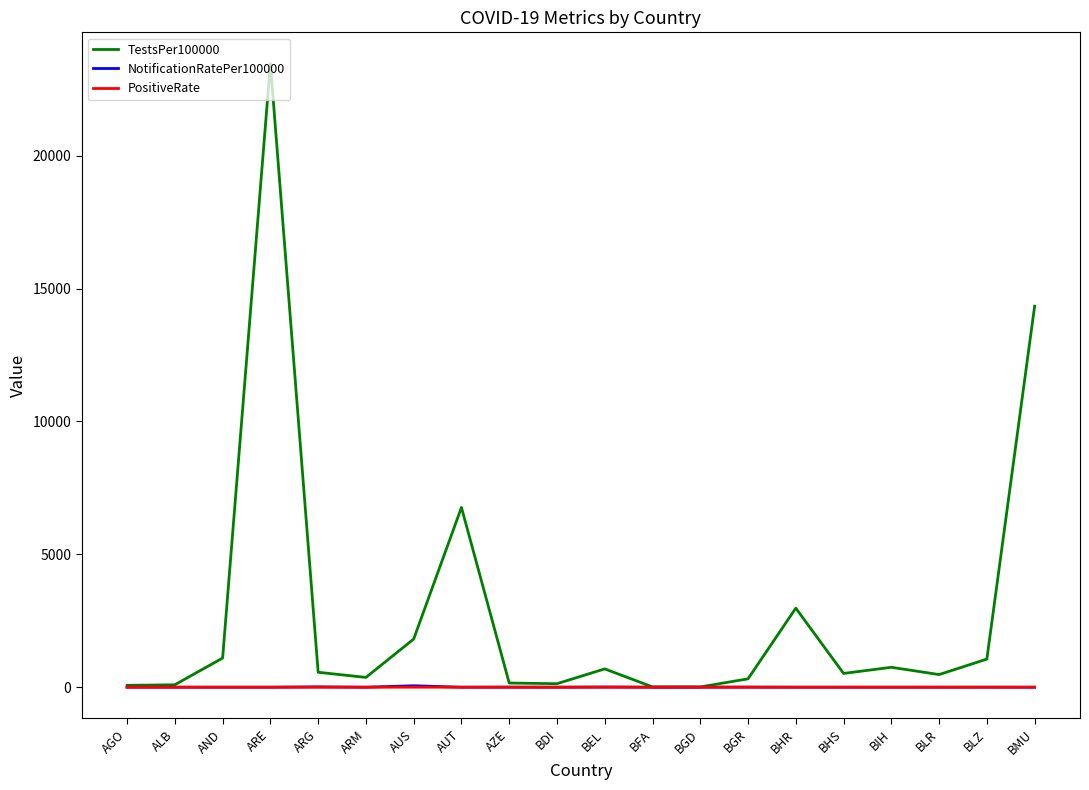

Which series has the widest spread of values?

TestsPer100000